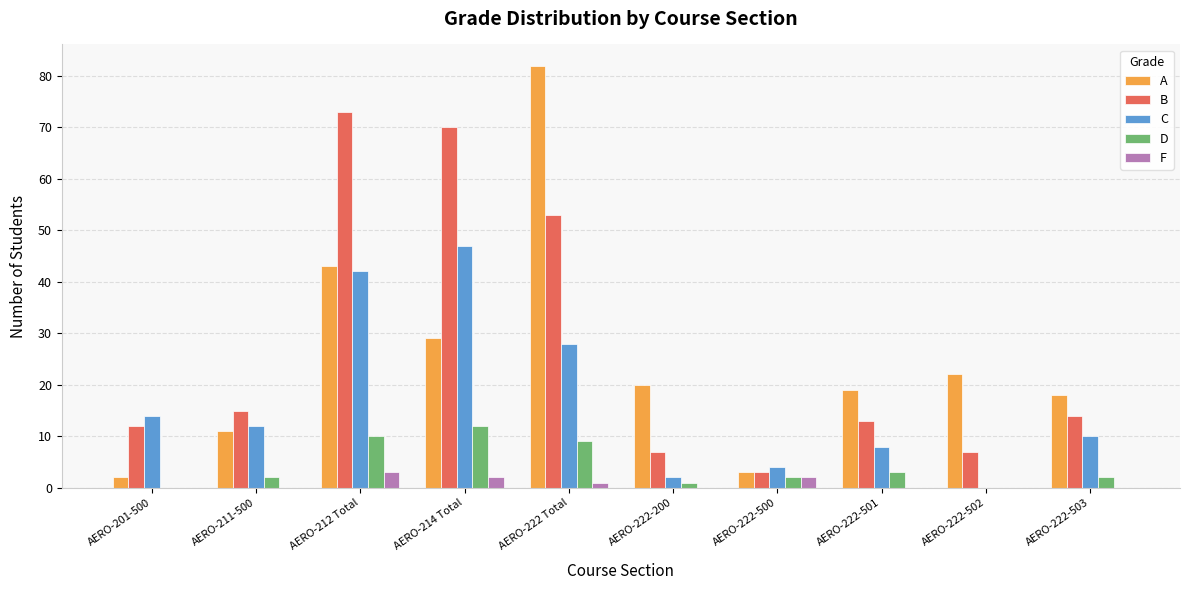

What is the approximate value of D at AERO-214 Total, to the nearest 10?

10